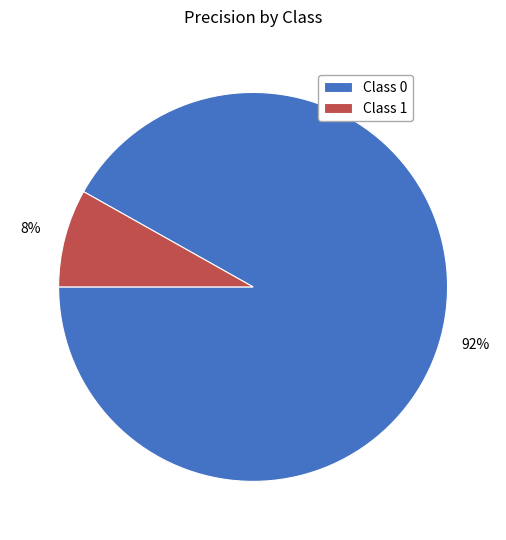

Is there any slice that represents more than half of the pie?

Yes